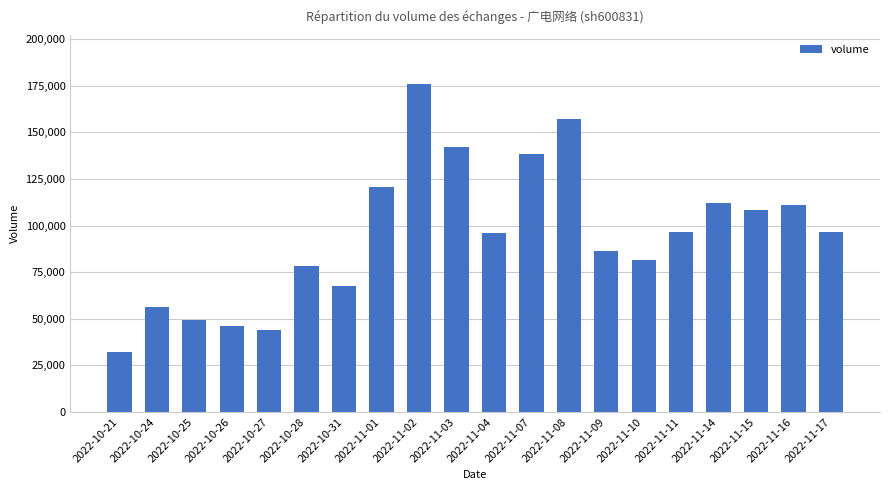

How many bars are there in total?

20